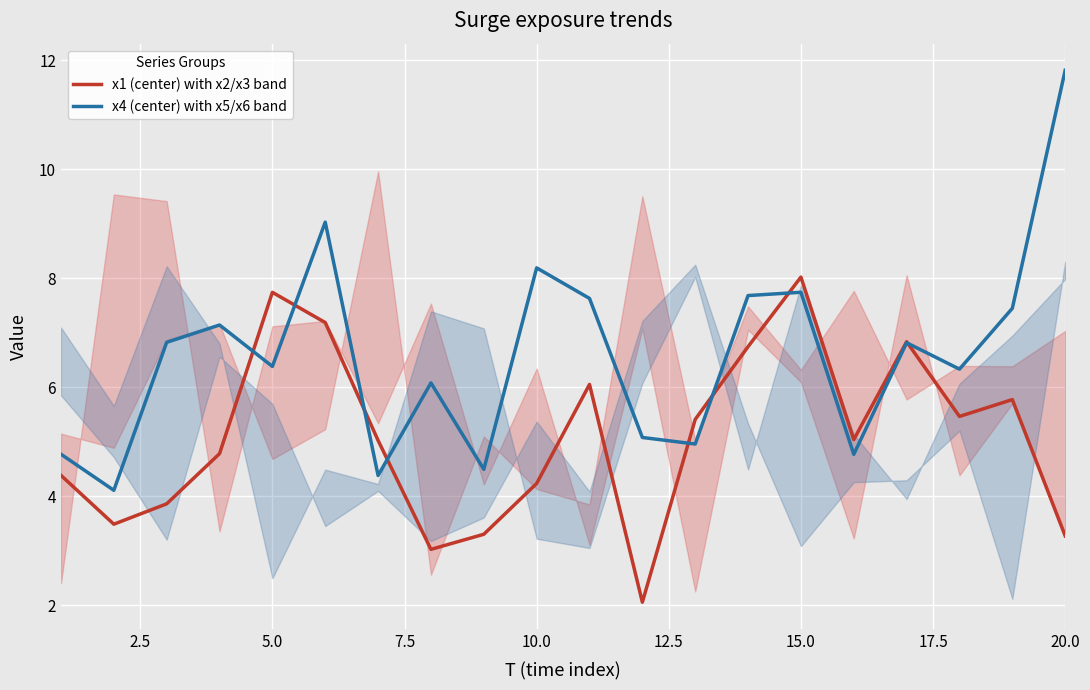

What is the maximum value for x4 (center) with x5/x6 band?

11.8